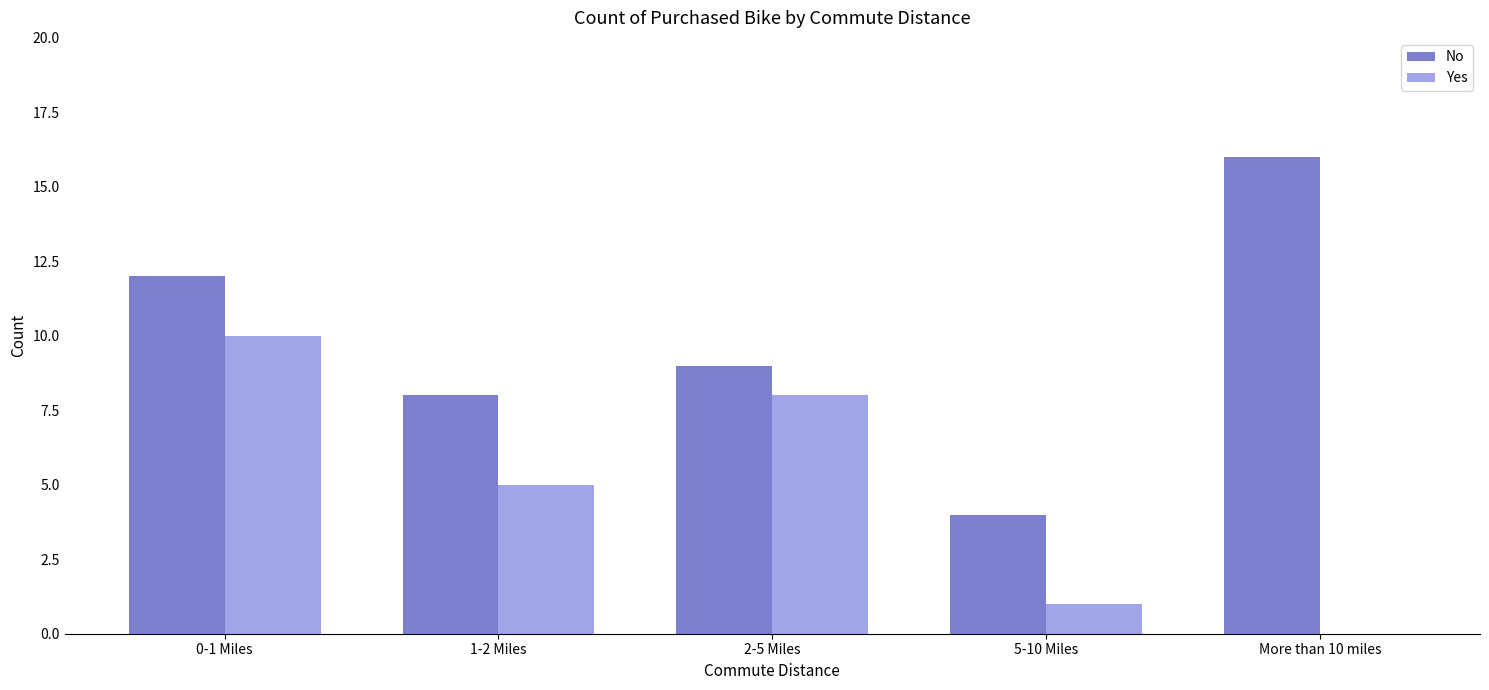

At which label is No closest to 10?

2-5 Miles